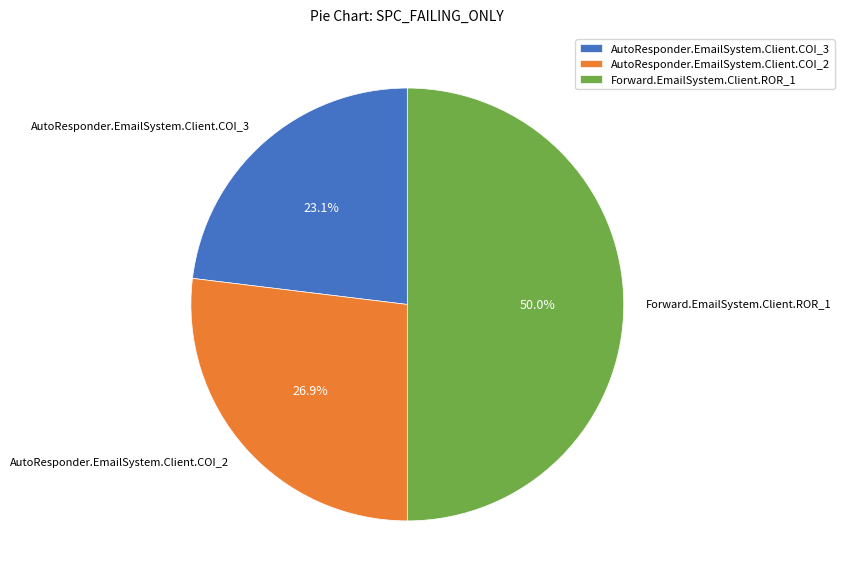

Is it true that AutoResponder.EmailSystem.Client.COI_2 is 36% of the pie?

False